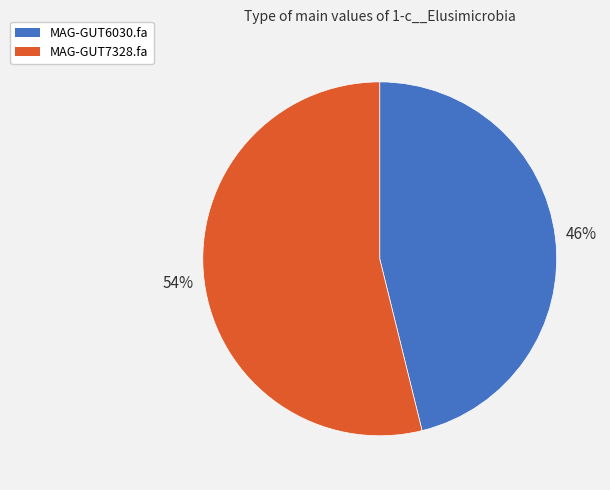

Is the sum of MAG-GUT7328.fa and MAG-GUT6030.fa greater than half?

Yes